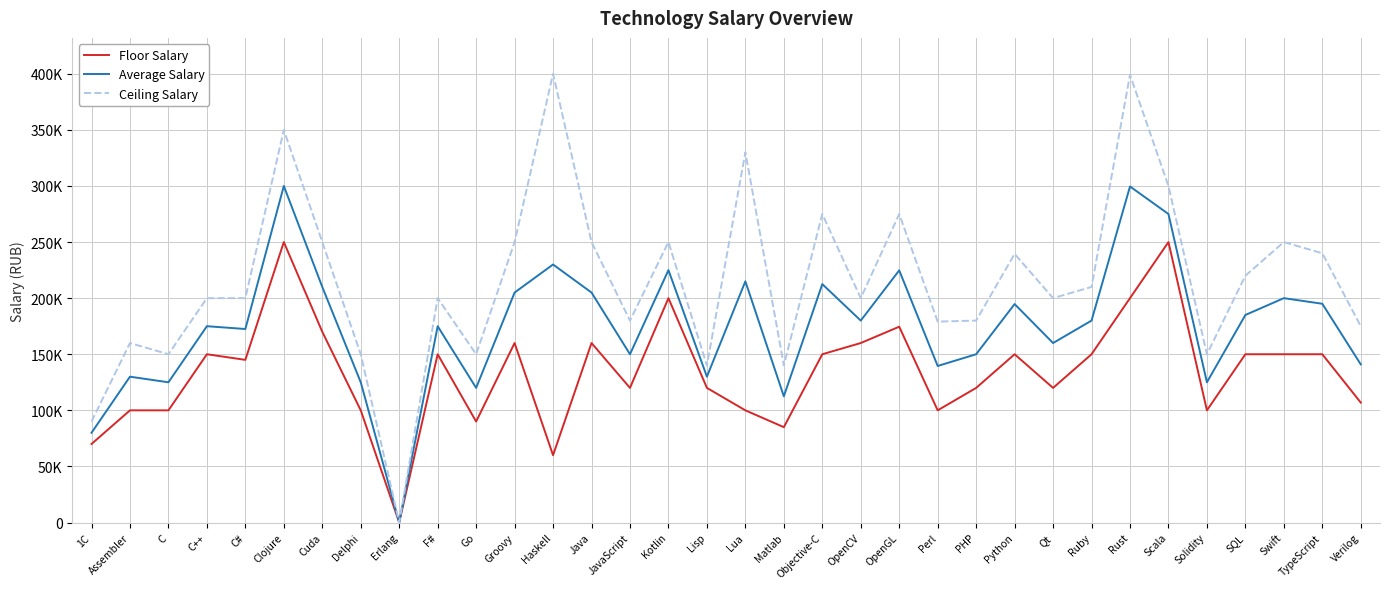

What are all the series names shown in the legend?

Floor Salary, Average Salary, Ceiling Salary